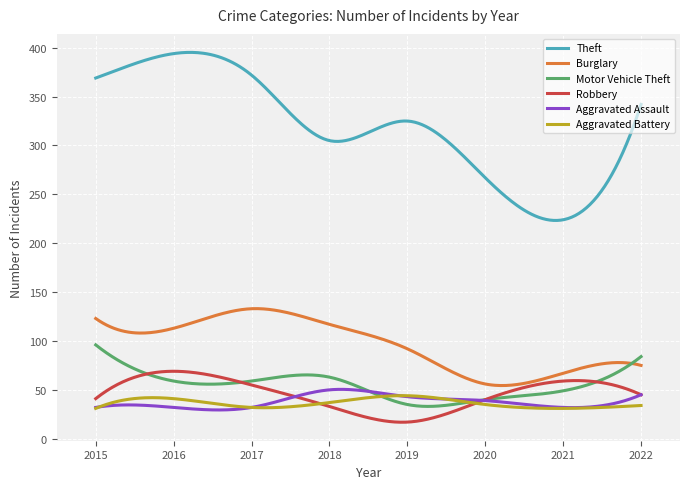

Which series has the widest spread of values?

Theft